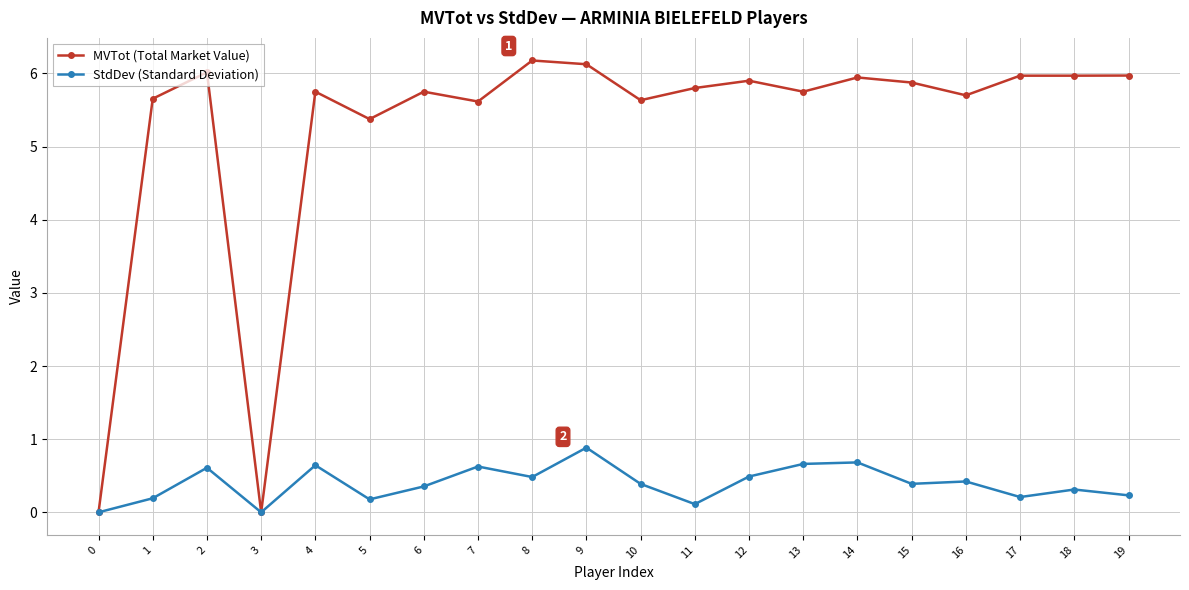

What is the sum of all MVTot (Total Market Value) values?

105.0